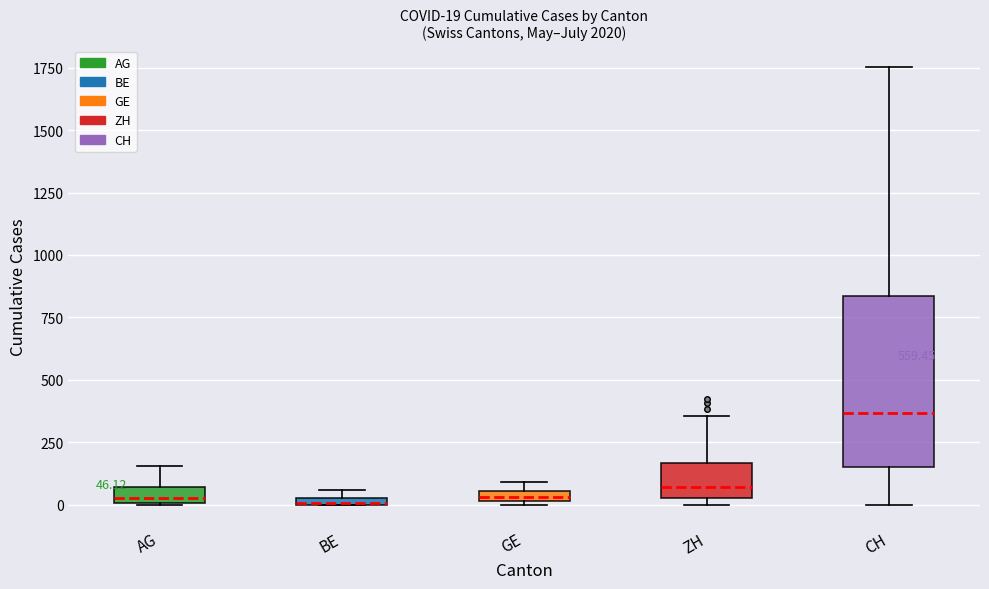

Comparing the boxes themselves (not the whiskers), which one is the tallest?

CH